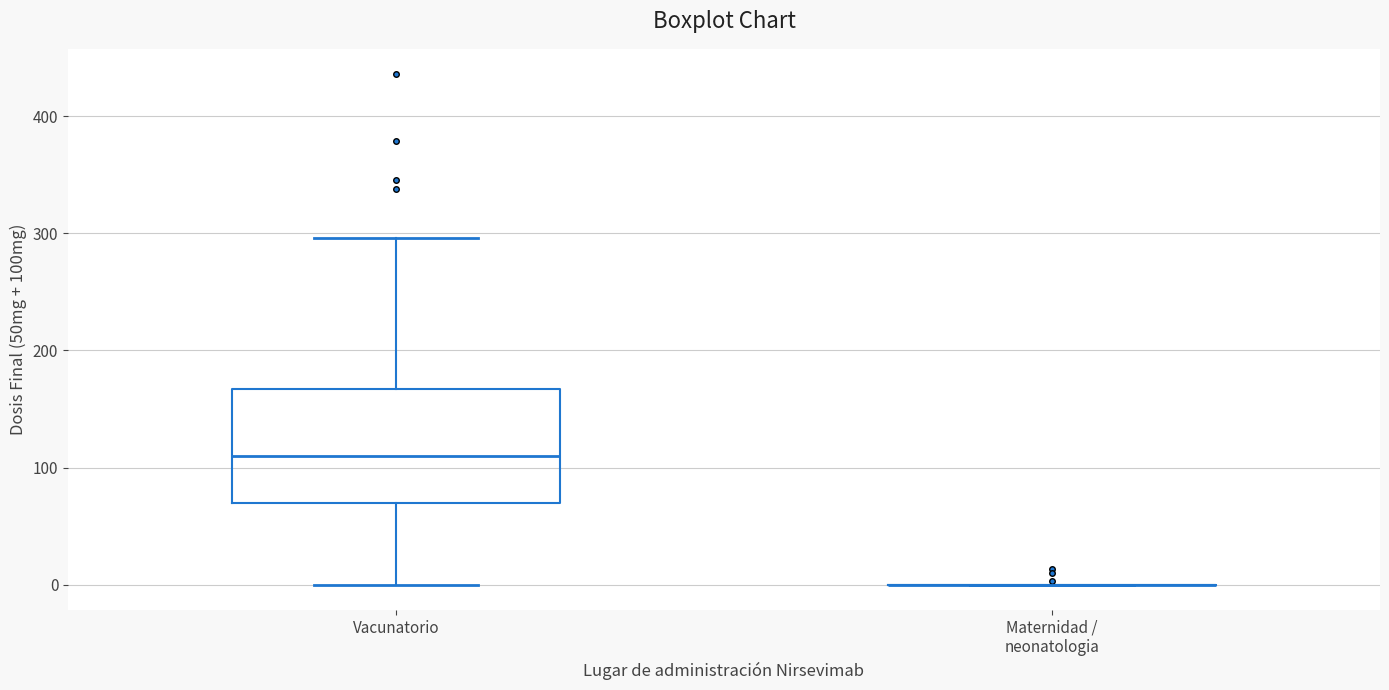

Which box is the tallest, from its lower edge to its upper edge?

Vacunatorio